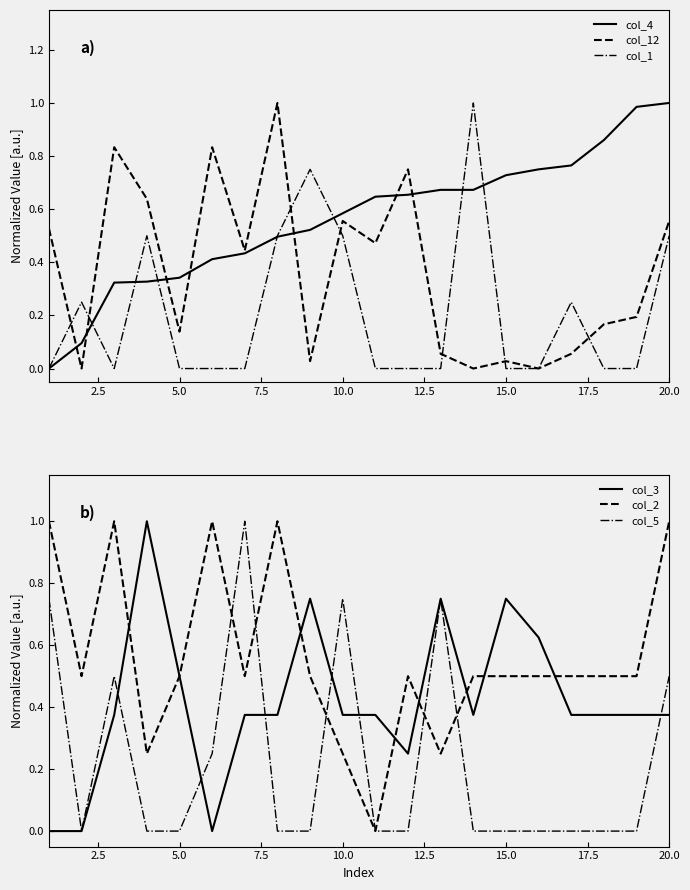

True or false: col_5 and col_3 cross at least once.

True